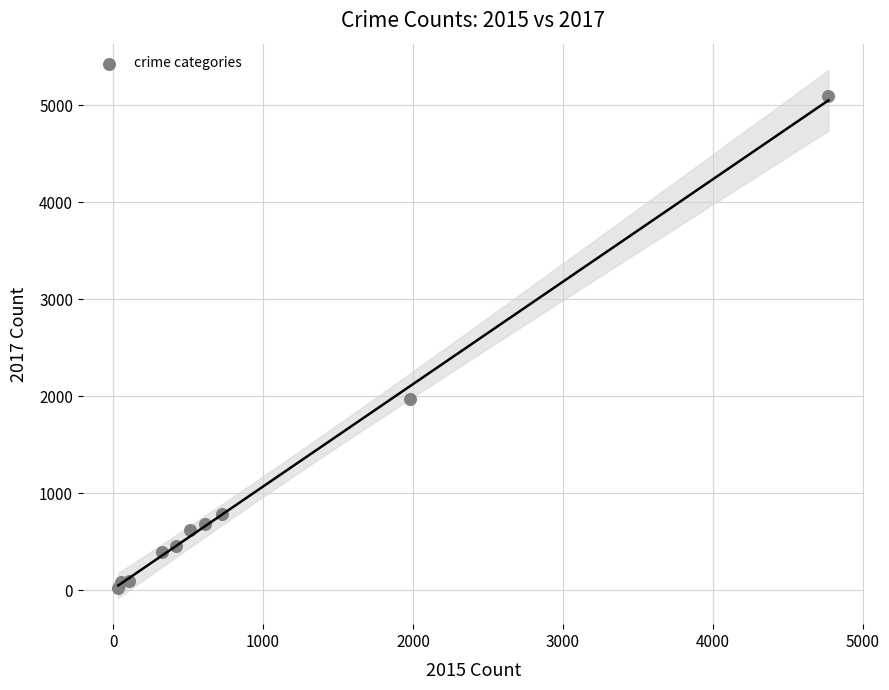

What Y value in the scatter plot is closest to 2559?

1968